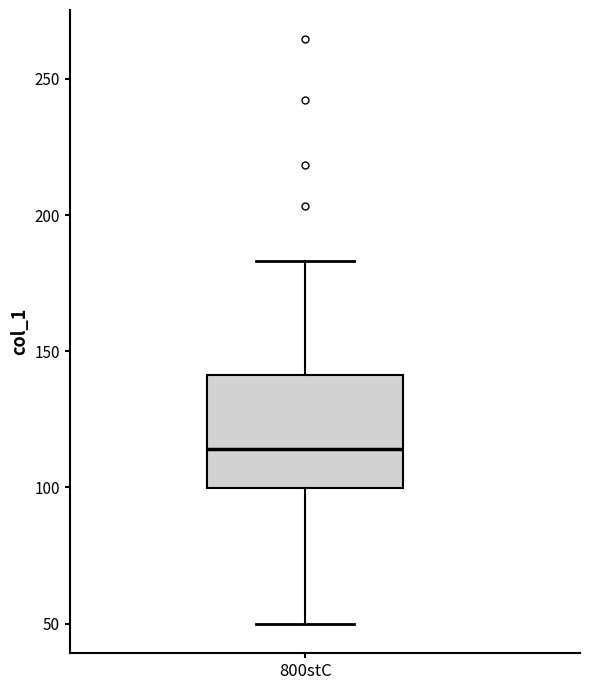

Transcribe this box plot: give where the median line is, the range the box spans, and where the two whiskers end, as read against the y-axis. The values are not printed on the chart, so give them approximately, as read against the axis.

median 115, box 100 to 140, whiskers 50 to 185